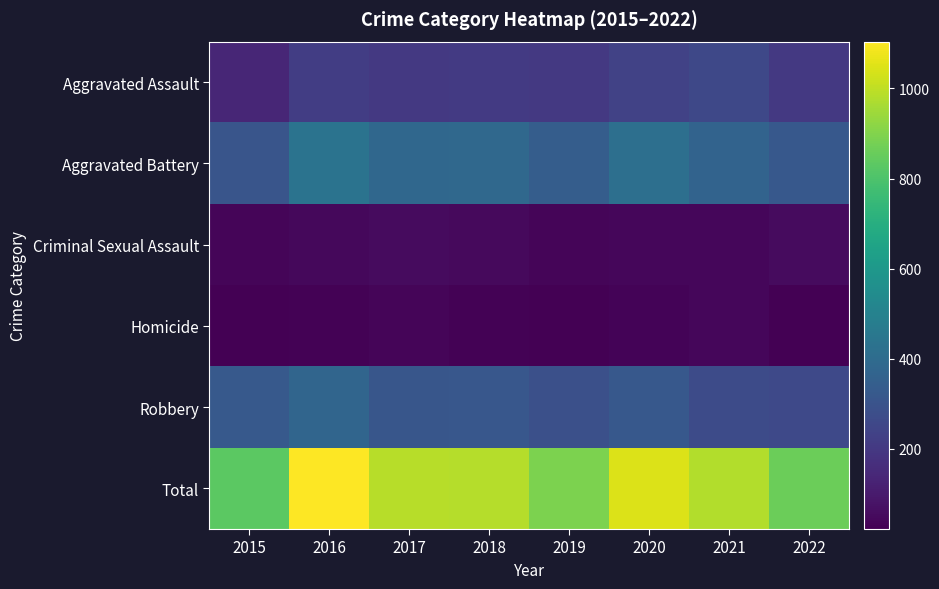

What is the spread (max minus min) of values at 2017?

952